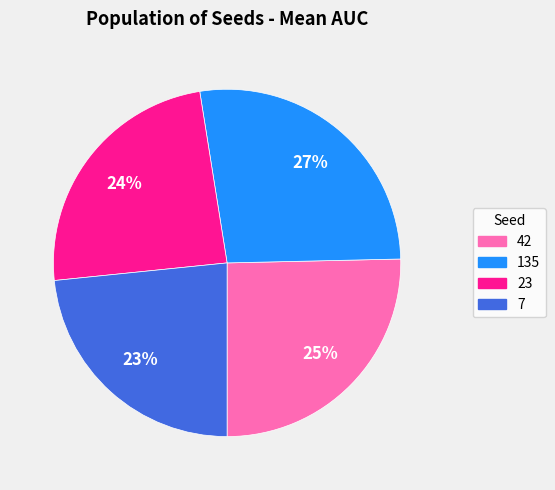

Do 135 and 23 together represent more than half of the pie?

Yes